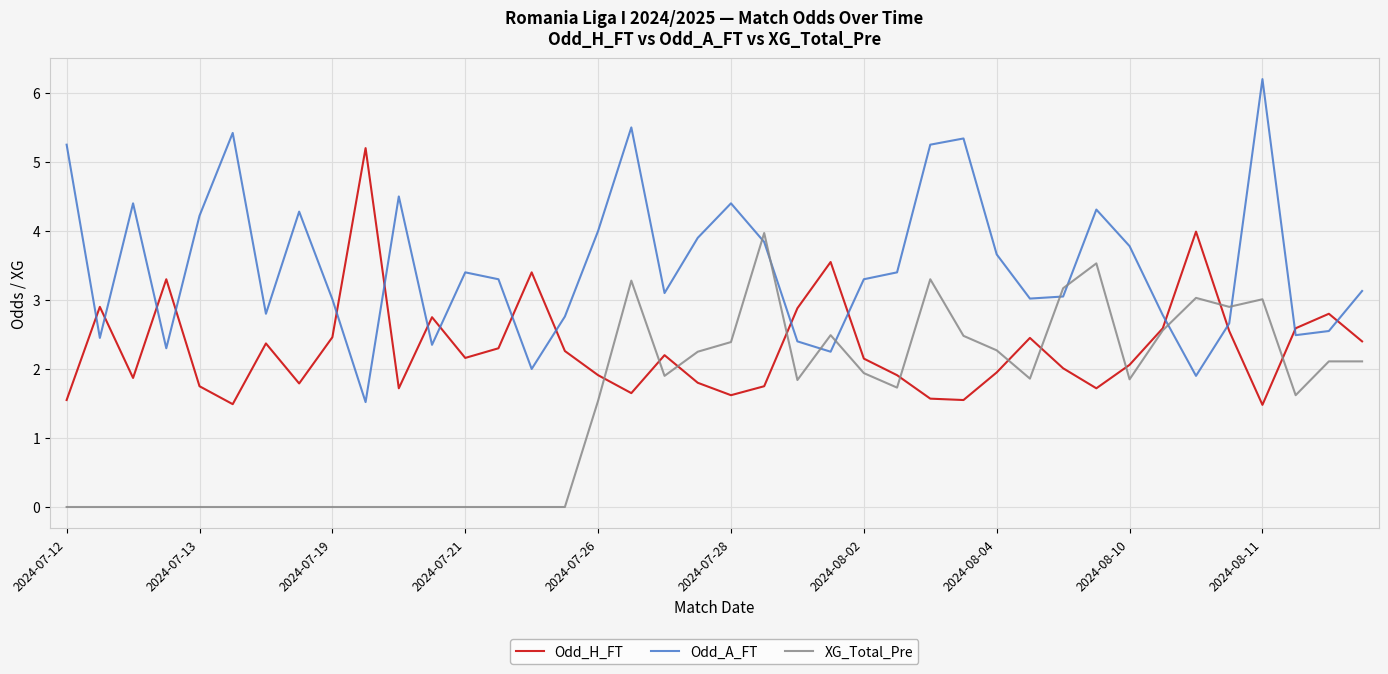

After their last crossing, which series has the higher values: Odd_H_FT or Odd_A_FT?

Odd_A_FT